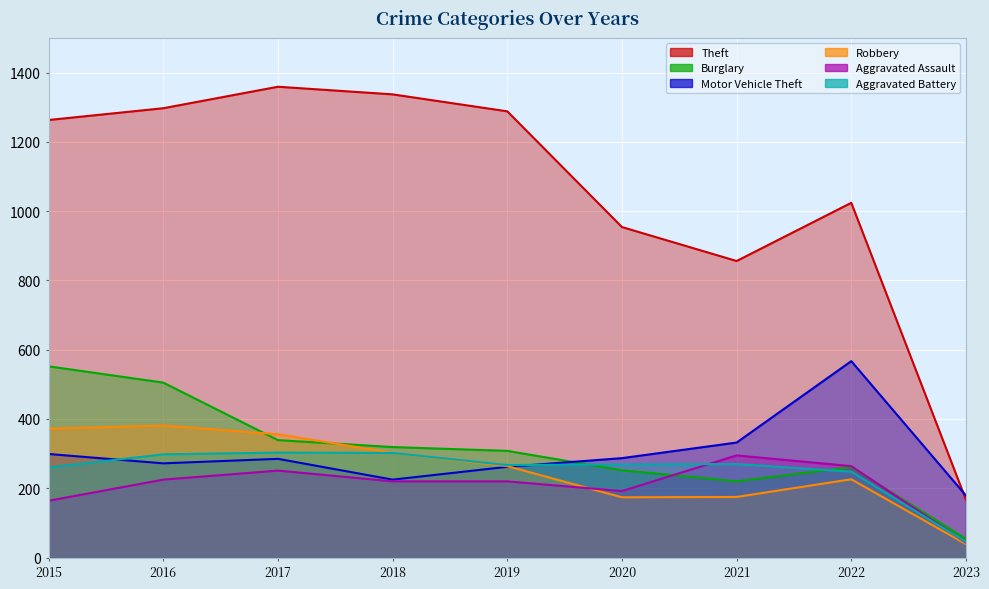

Reading left to right, transcribe all the data shown in this chart.

Theft: 1263	1297	1359	1337	1288	954	856	1024	167
Burglary: 552	505	339	319	308	252	220	261	54
Motor Vehicle Theft: 299	272	285	225	262	287	332	567	179
Robbery: 372	381	356	302	264	174	175	226	39
Aggravated Assault: 164	225	251	220	220	192	295	264	43
Aggravated Battery: 260	298	303	302	267	269	270	248	45